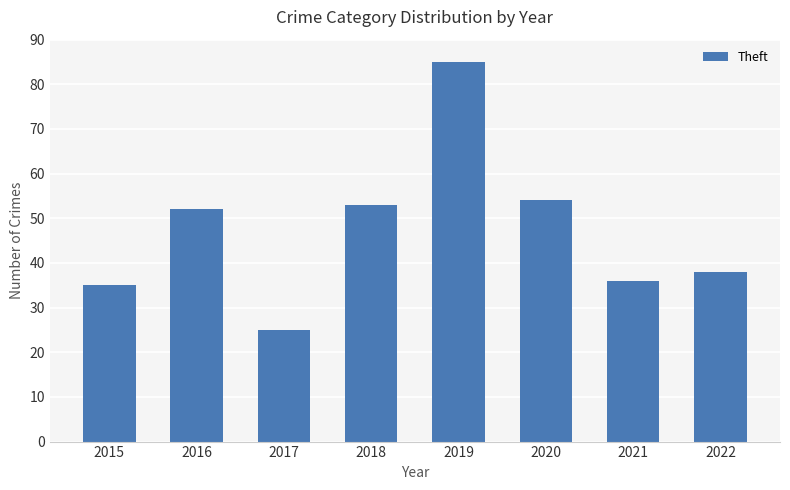

Is it true that the value at 2019 is 49?

False